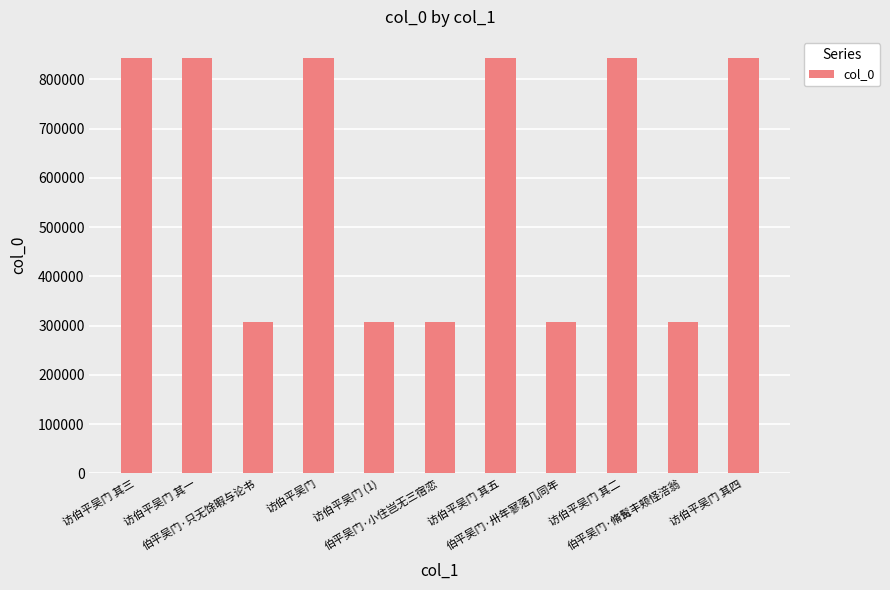

What is the sum of all values?

6594989